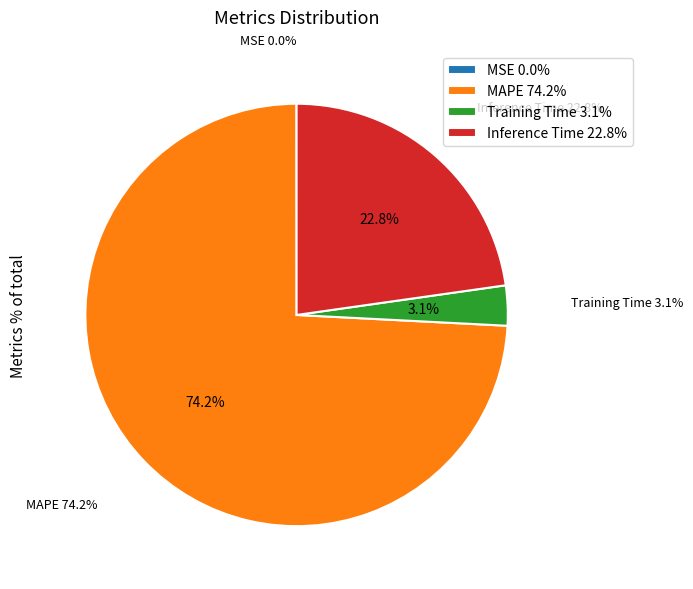

How much of the chart is everything except Inference Time?

77.2%